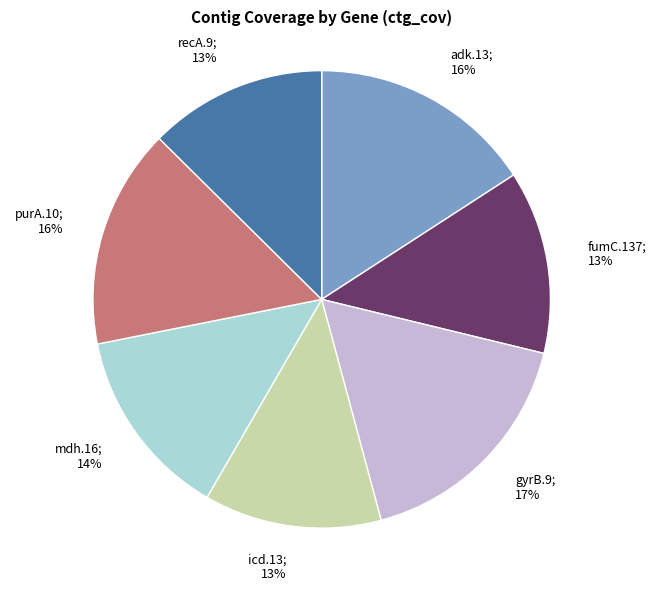

To the nearest percent, what is the difference between the largest and smallest slice percentages?

4%